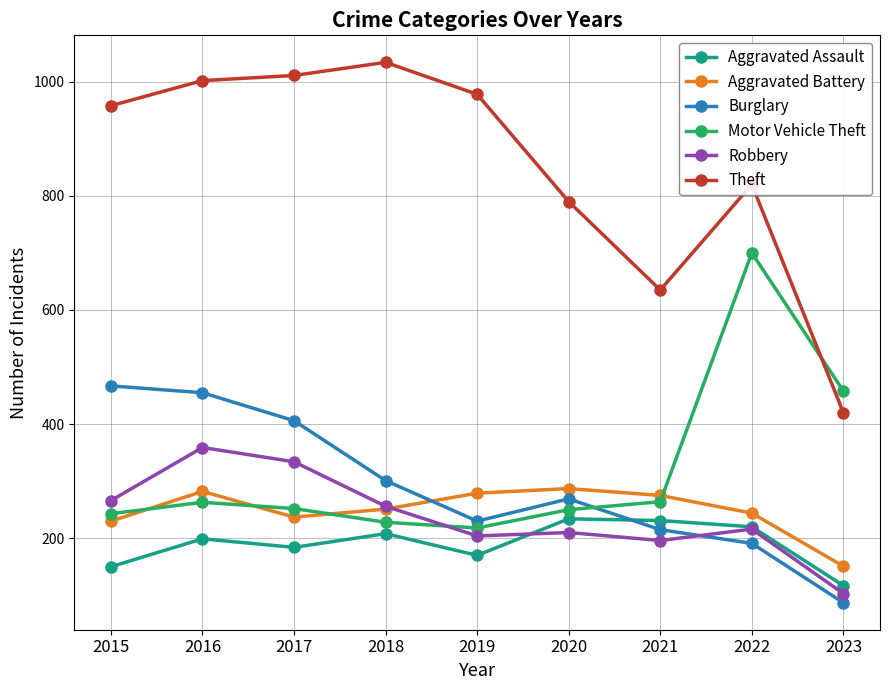

Rank the series by their maximum value, from highest to lowest.

Theft, Motor Vehicle Theft, Burglary, Robbery, Aggravated Battery, Aggravated Assault